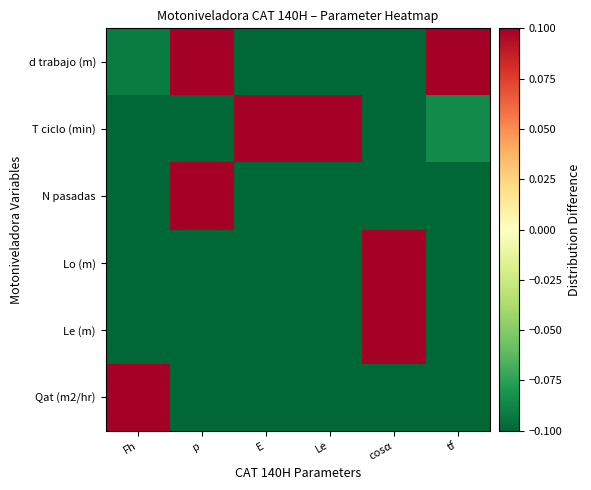

Which series has the widest spread of values?

T ciclo (min)